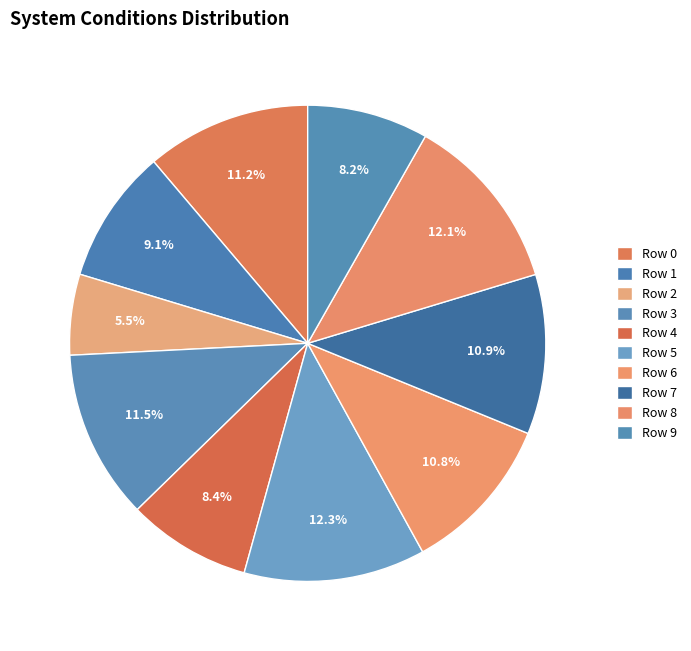

Does any single category account for the majority?

No